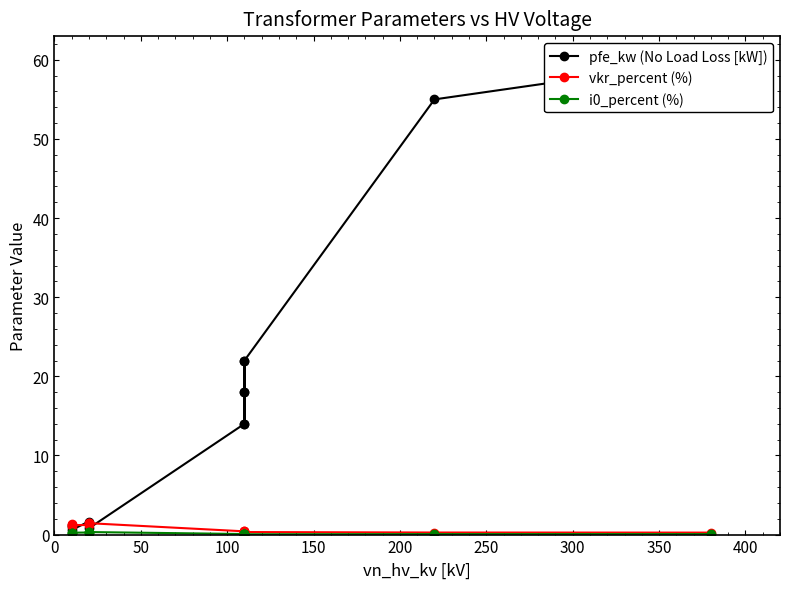

True or false: i0_percent (%) and vkr_percent (%) intersect in this chart.

False